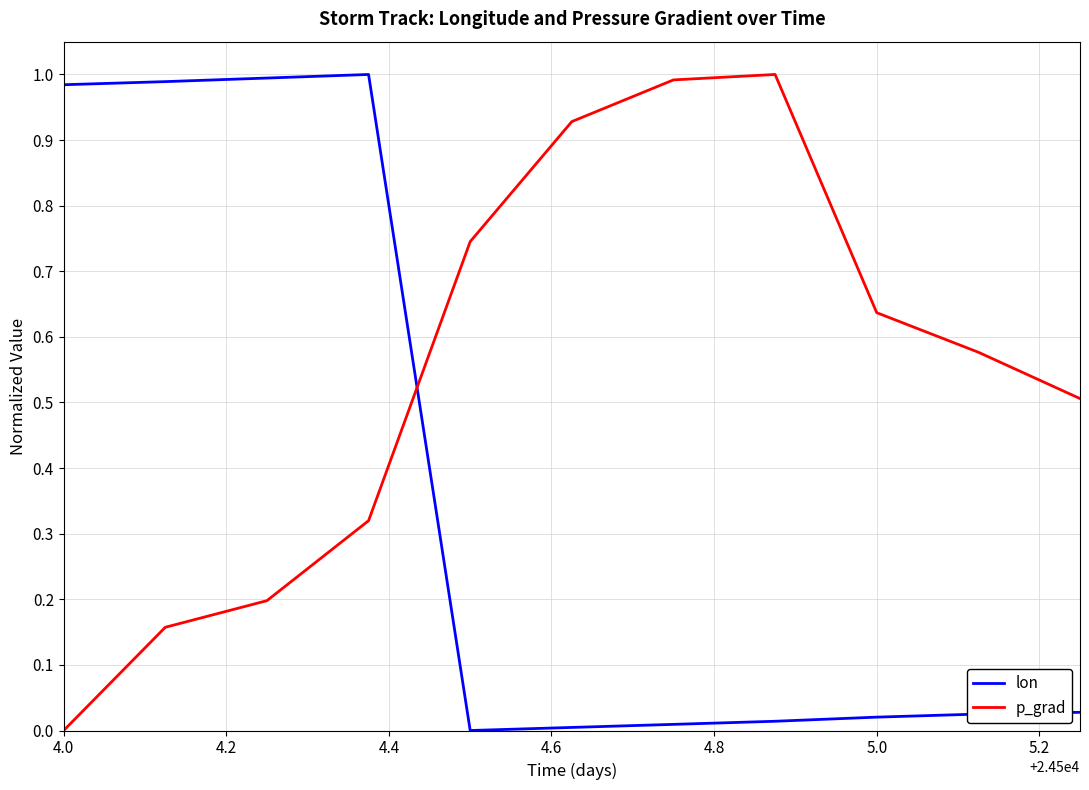

How many times do p_grad and lon cross each other?

1